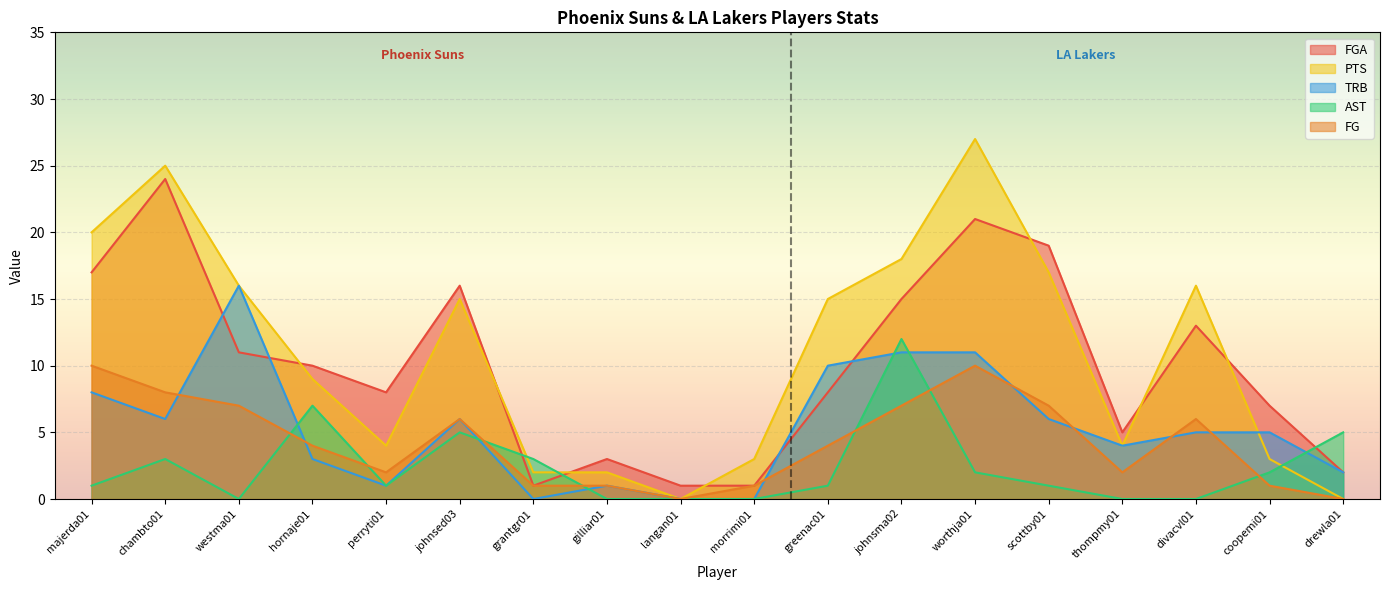

What is the difference between the second highest and second lowest values in the FGA series?

20